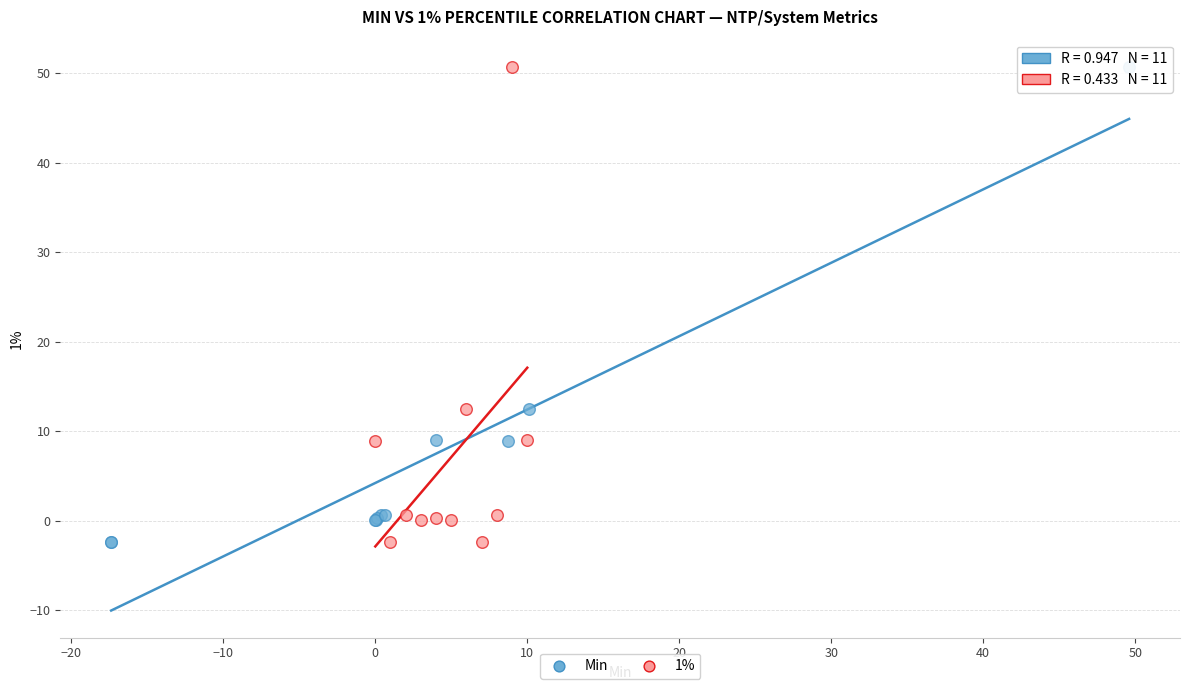

What are all the series names shown in the legend?

Min, 1%